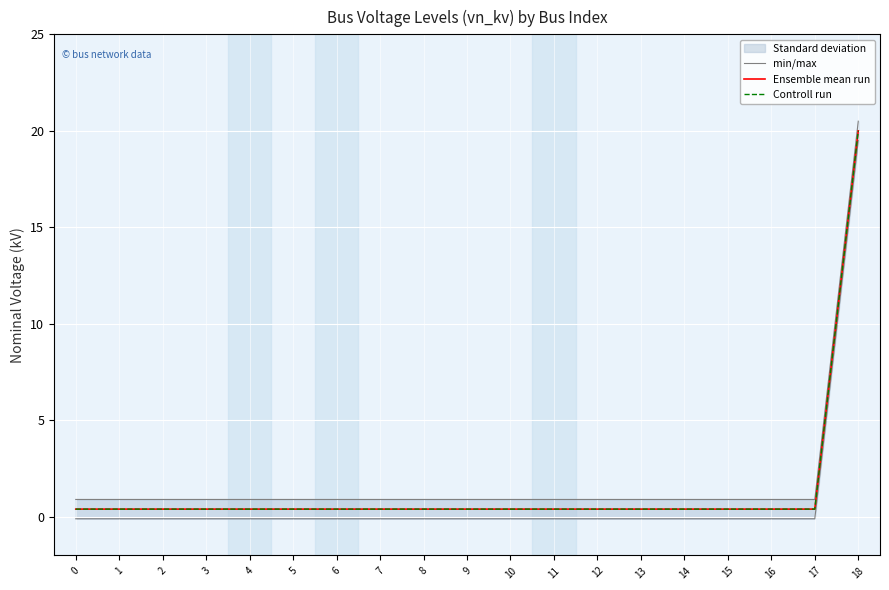

What is the difference between the maximum and second lowest values in the Ensemble mean run series?

19.6